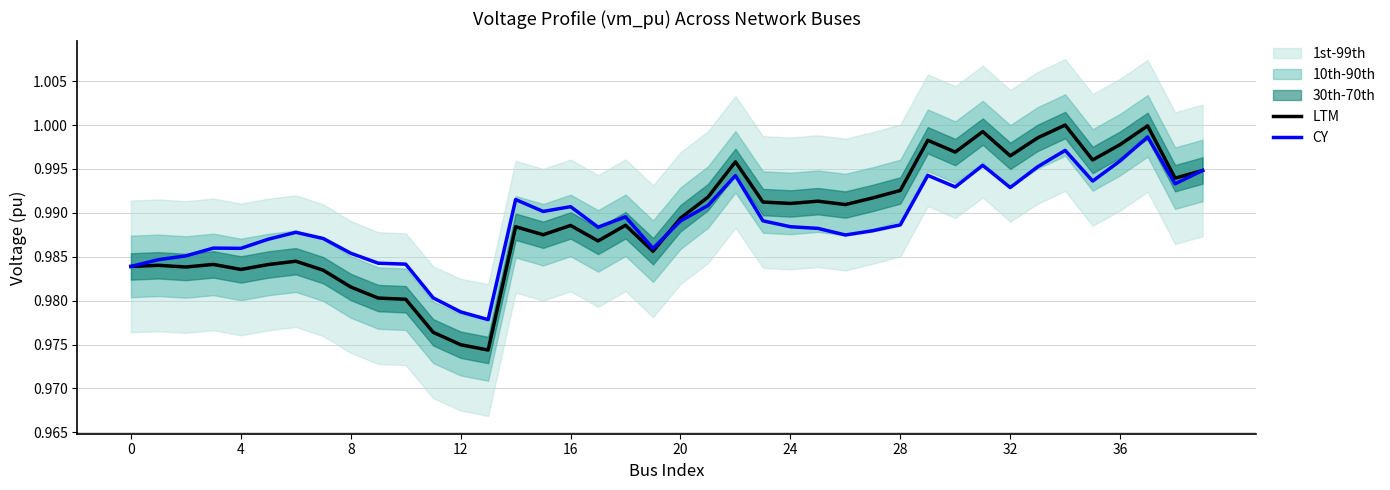

Between 25 and 29, which is larger?

29